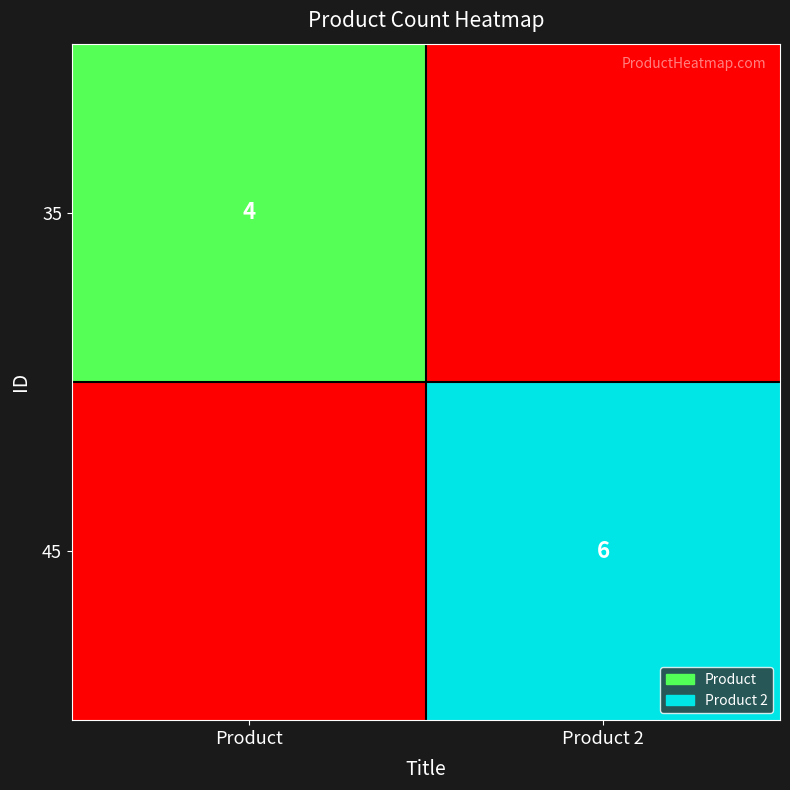

Is the value of 35 at Product greater than the value of 45 at Product 2?

No